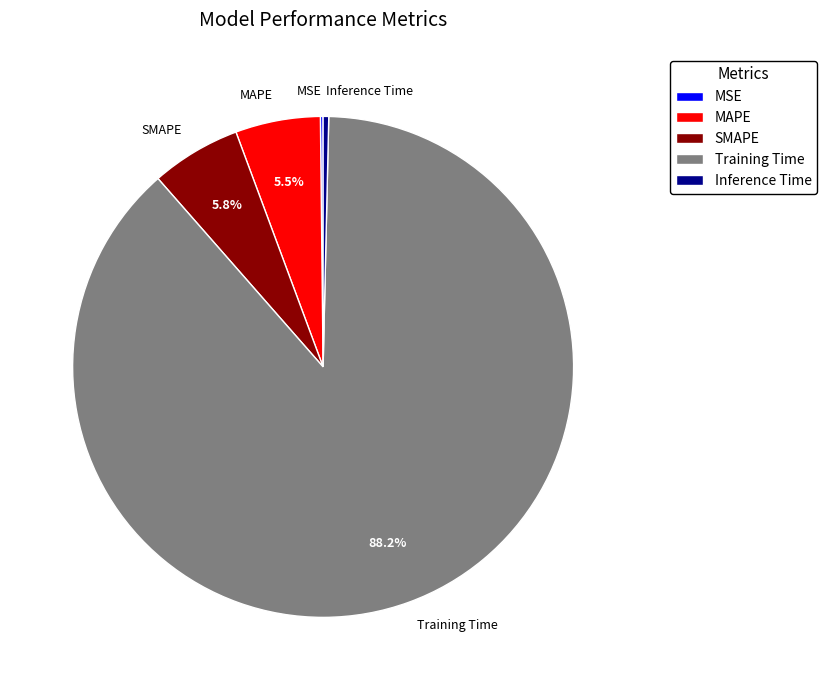

Does Training Time represent more than half of the total?

Yes